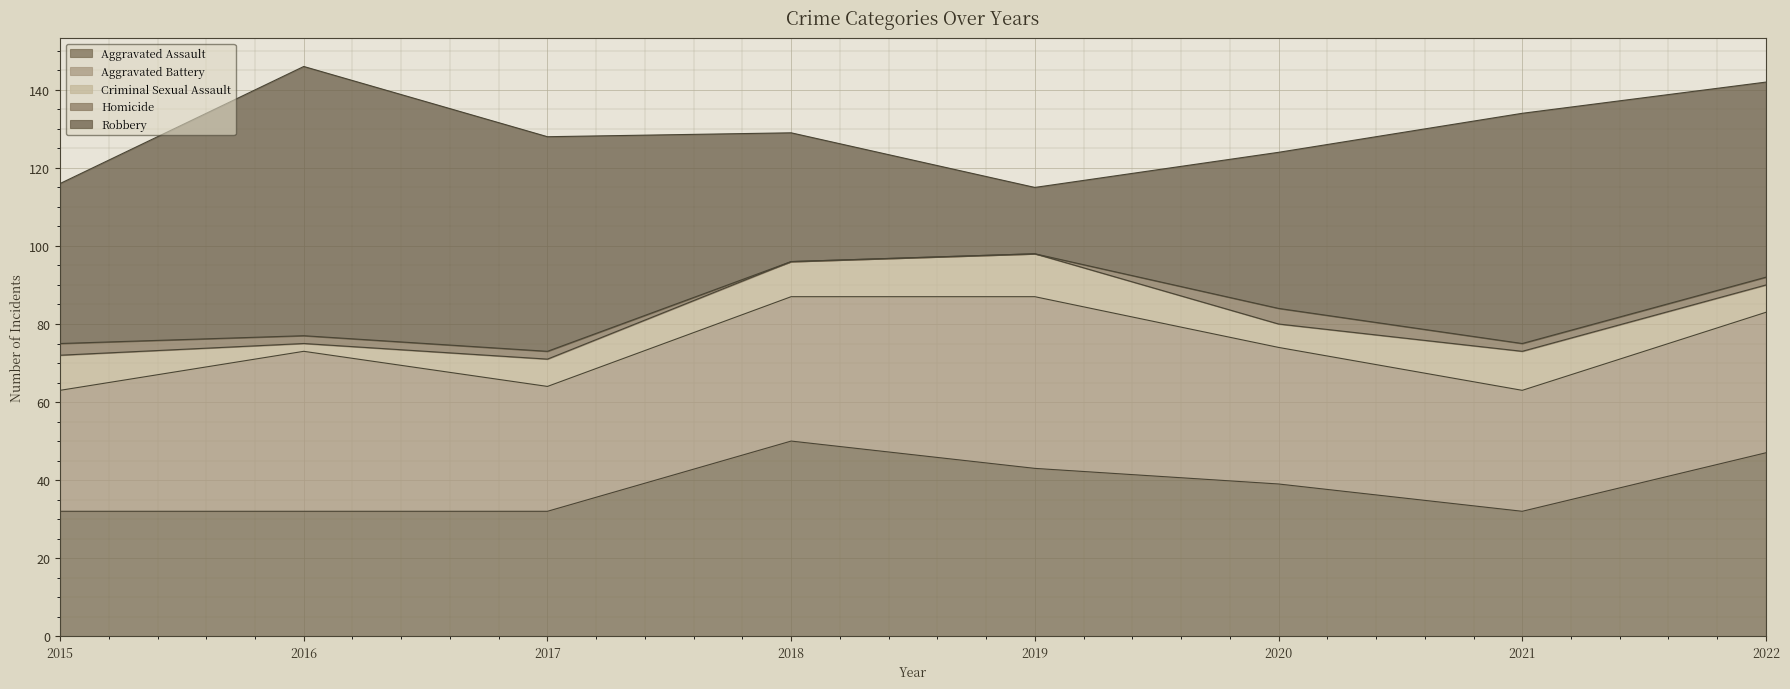

Between 2021 and 2017, which is larger?

2021